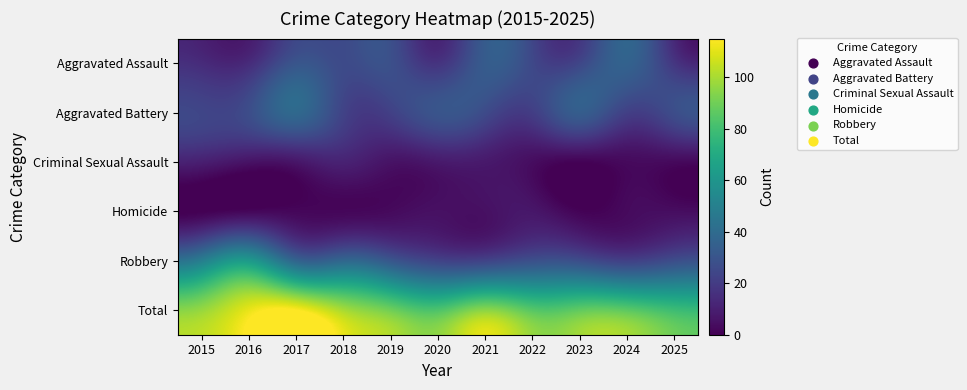

Which series has the largest total across all categories?

Total